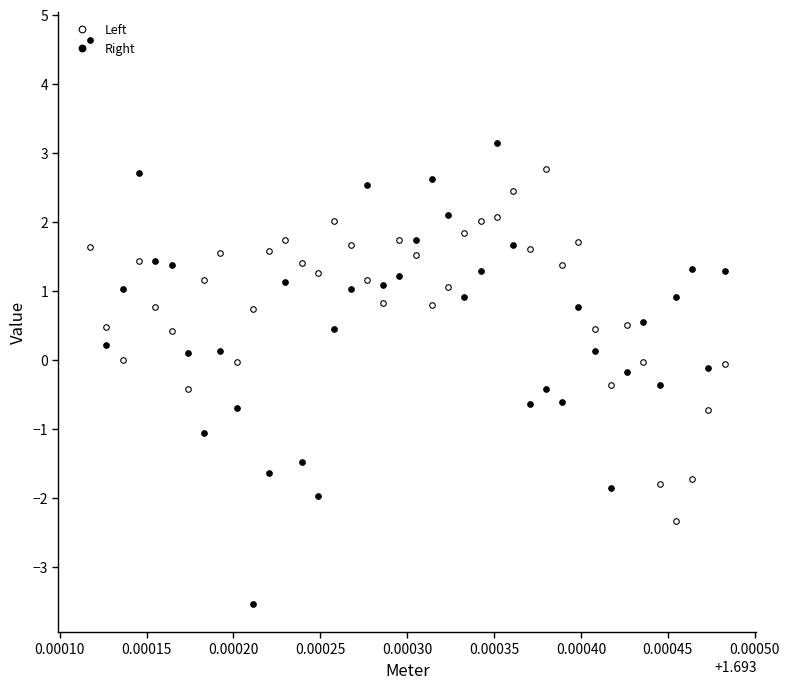

How many lines are shown in the chart?

2